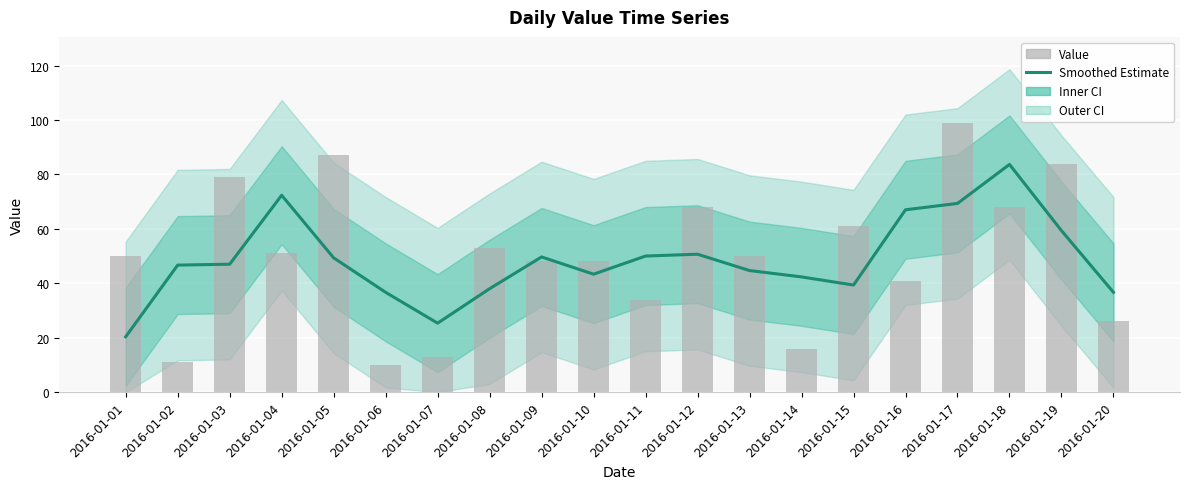

Does the chart contain stacked bars?

No